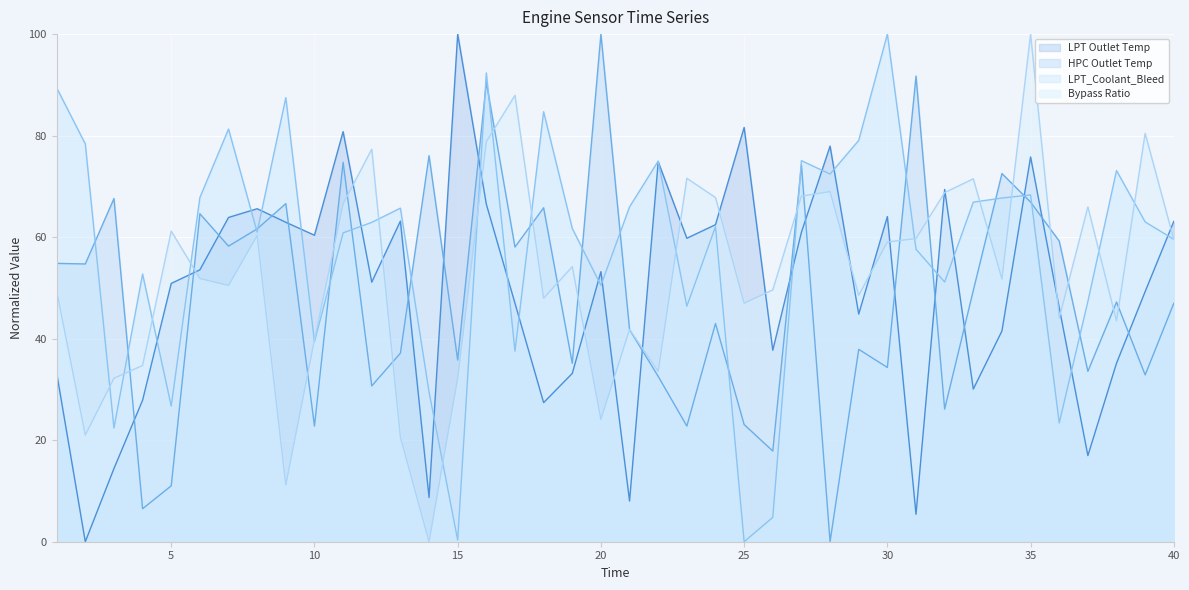

In HPC Outlet Temp, how many points are higher than both neighbors (excluding endpoints)?

14